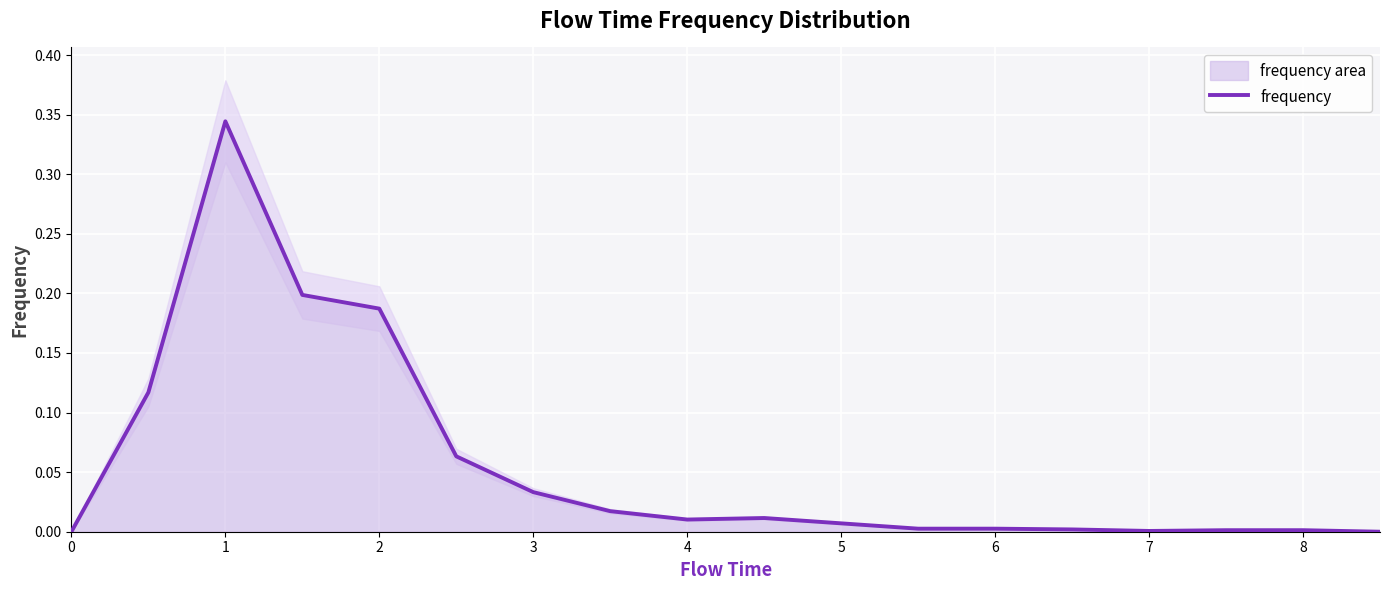

True or false: there are more than 0 points higher than both neighbors.

True